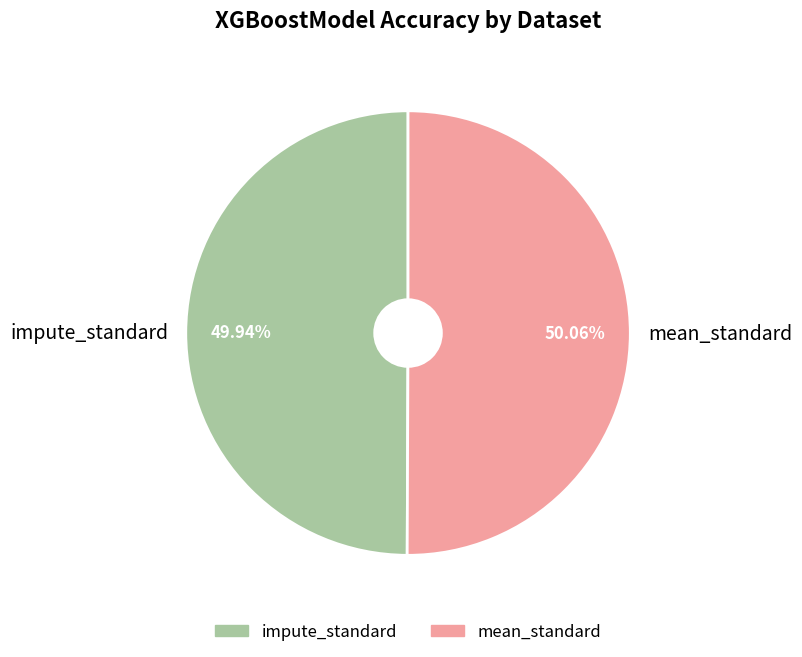

How many slices are in this pie chart?

2